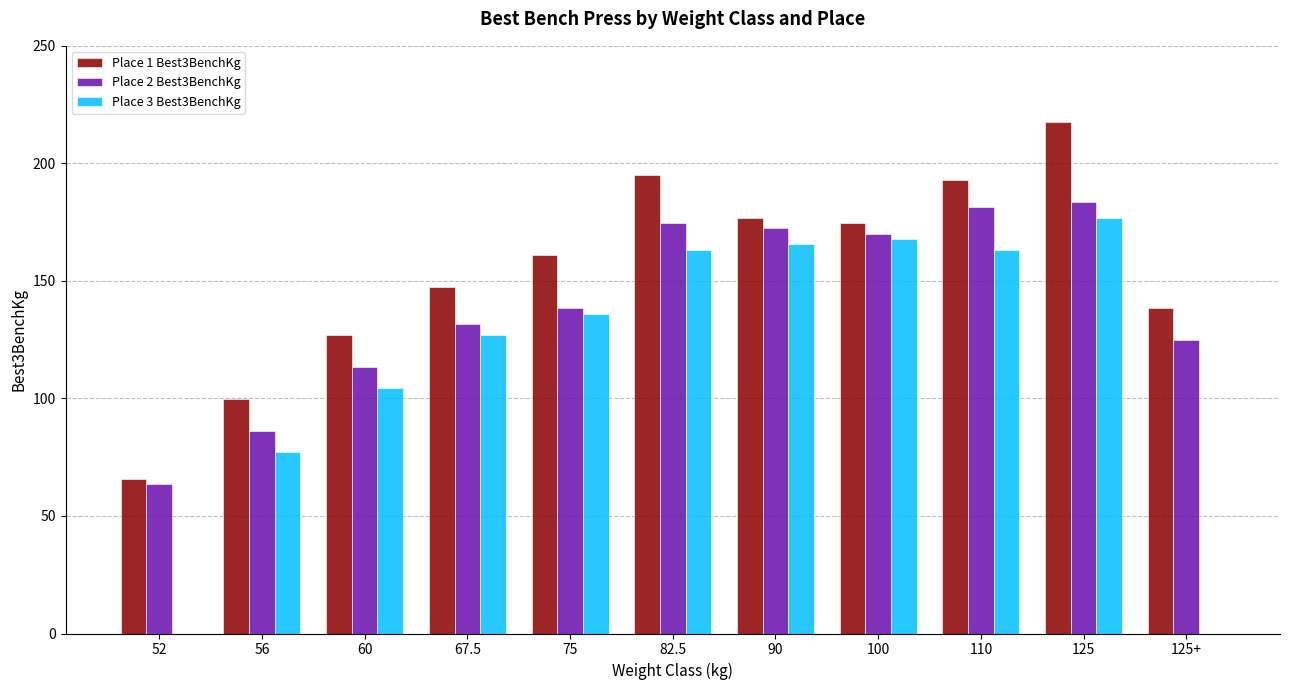

What is the sum of all Place 1 Best3BenchKg values?

1696.4